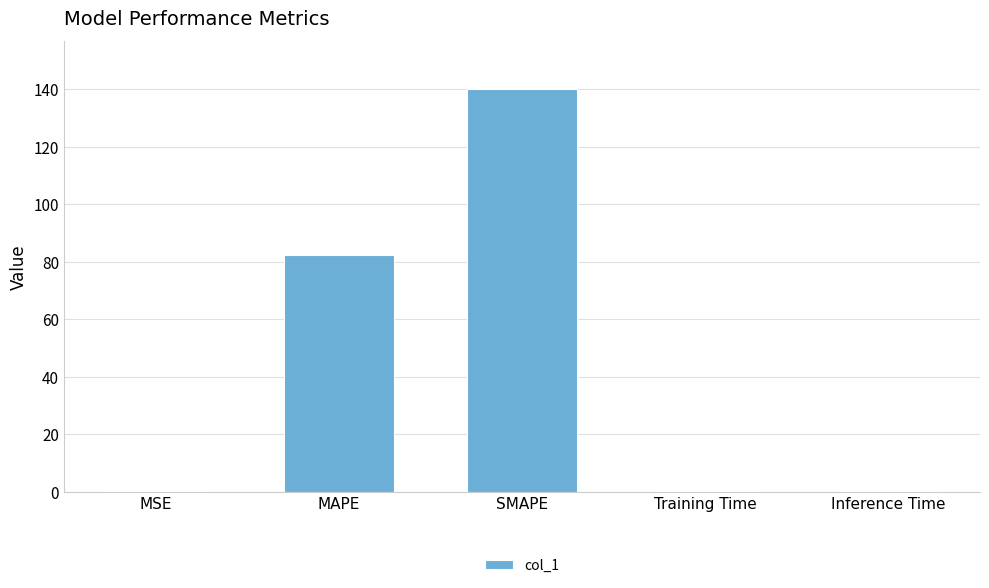

What is the change in value from SMAPE to Inference Time?

-139.5